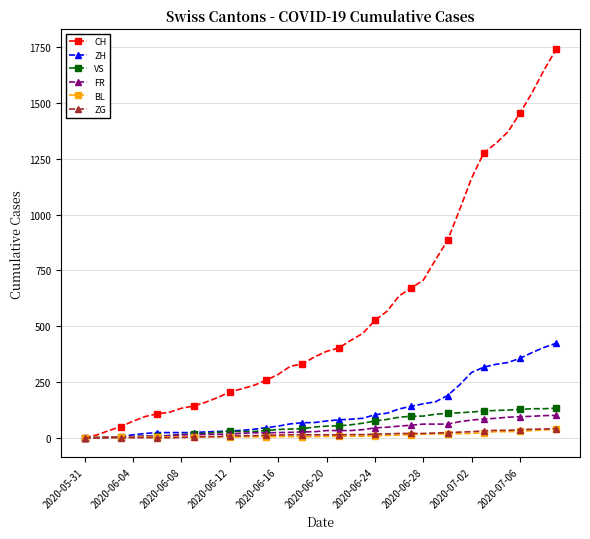

How many data points does each series have?

40